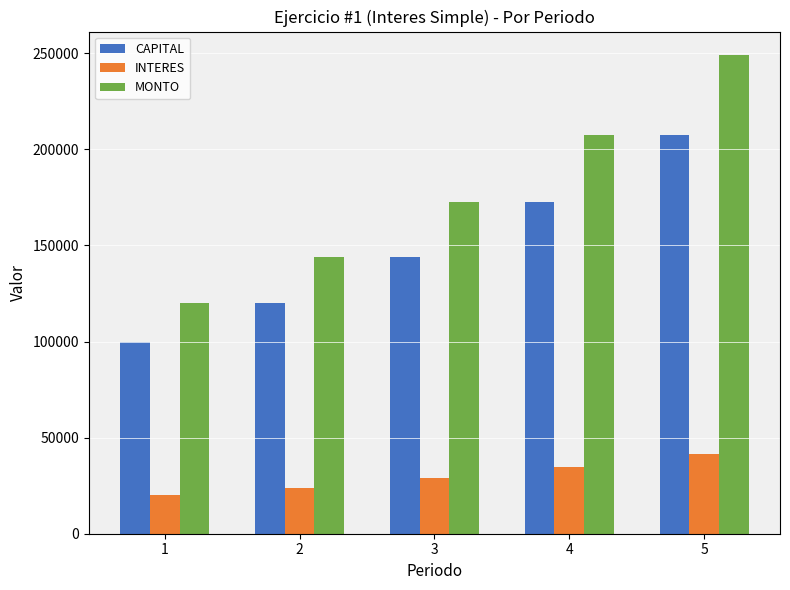

At which category does the chart reach its minimum across all series?

1